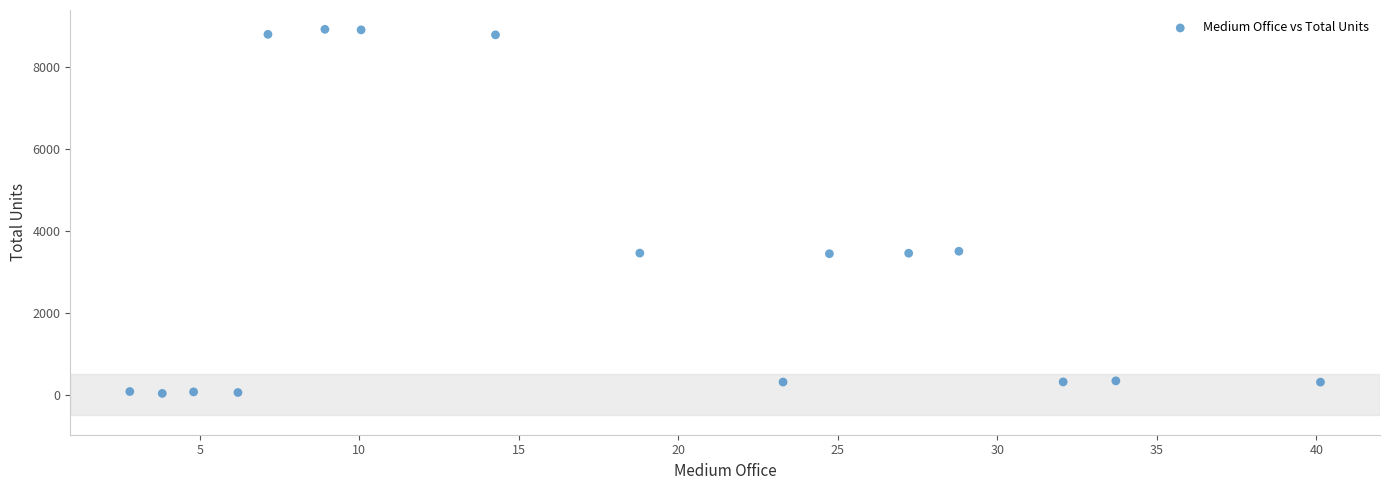

What is the range of Y values (max minus min)?

8872